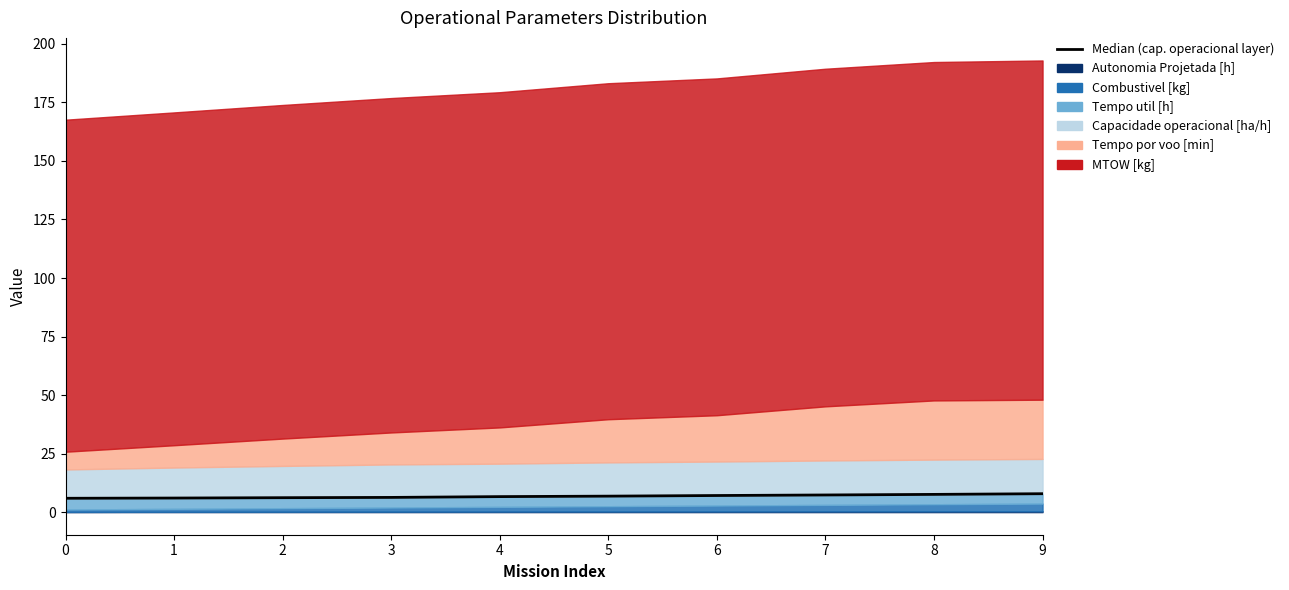

Does the chart have visible grid lines?

No